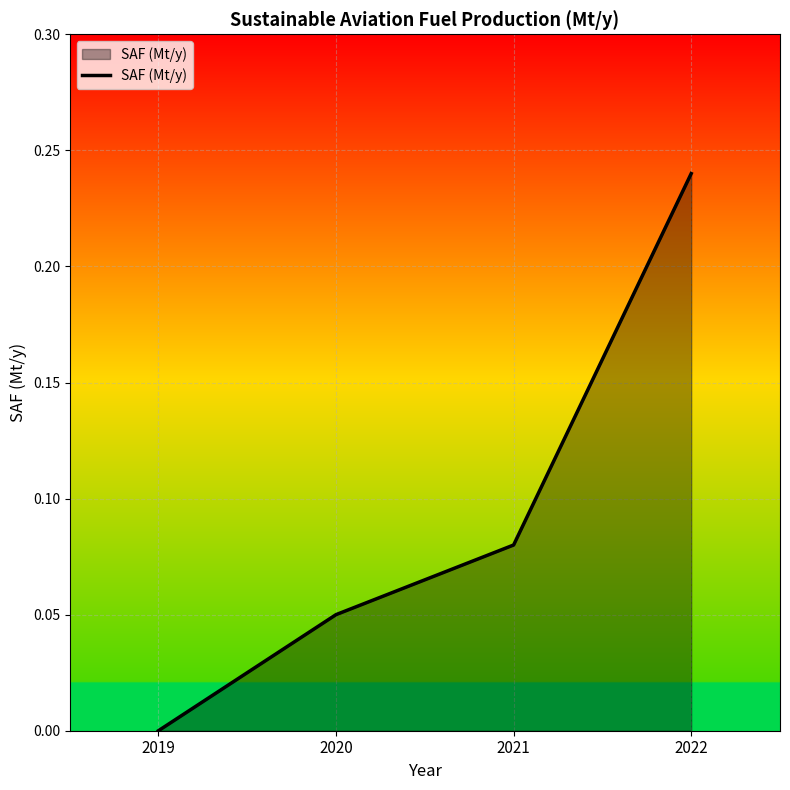

Rank the categories by value from lowest to highest.

2019, 2020, 2021, 2022